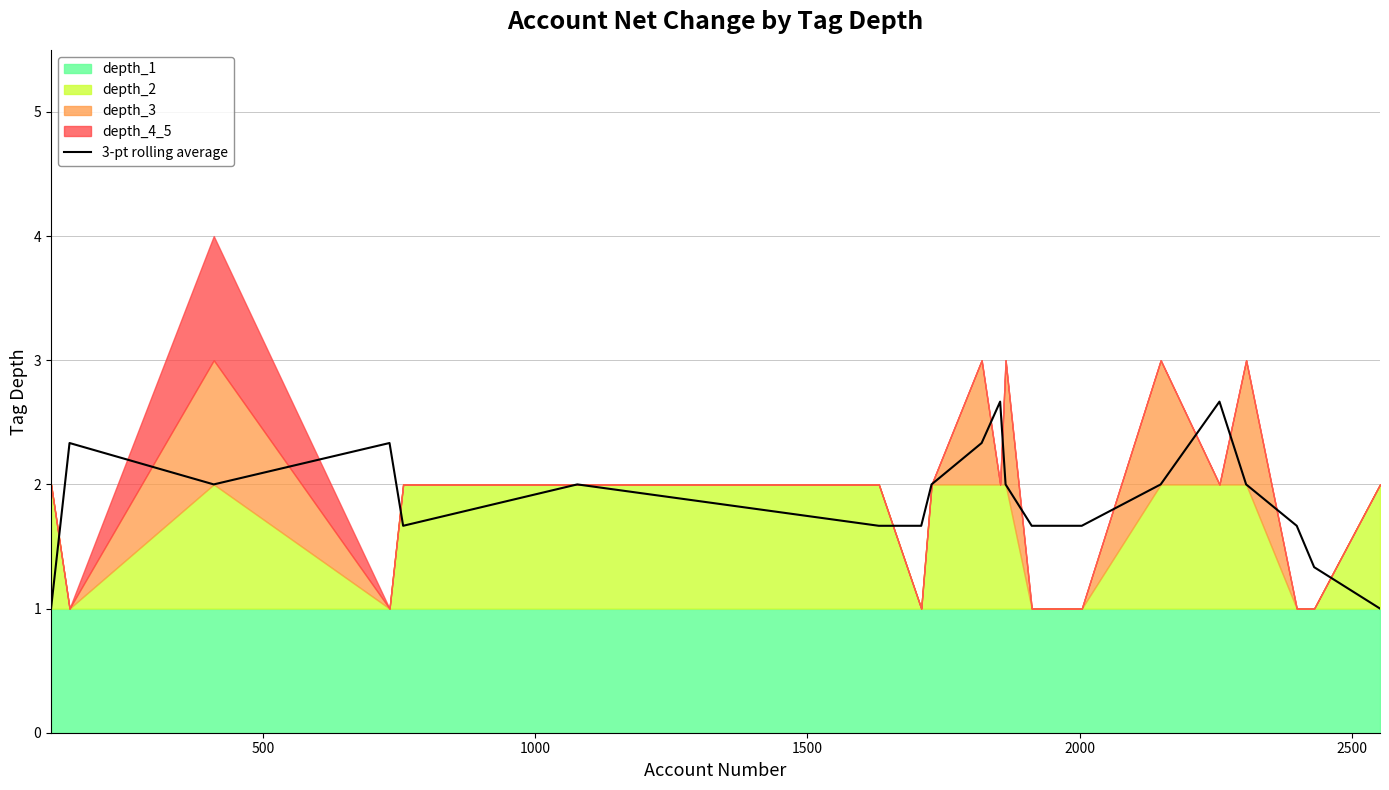

What is the value of the 5th point from the left?

1.7